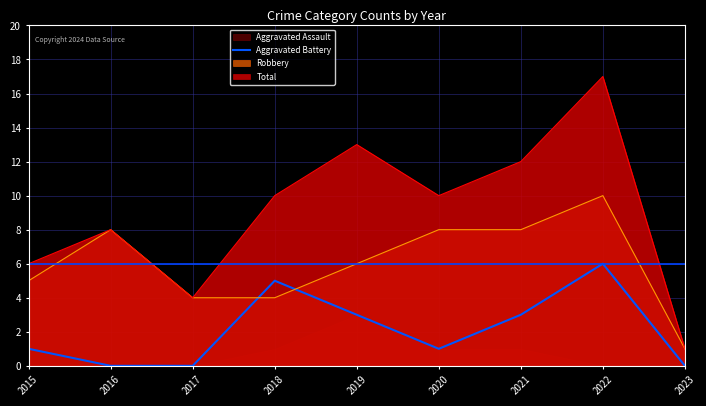

Reading left to right, transcribe all the data shown in this chart.

2015=1	2016=0	2017=0	2018=5	2019=3	2020=1	2021=3	2022=6	2023=0